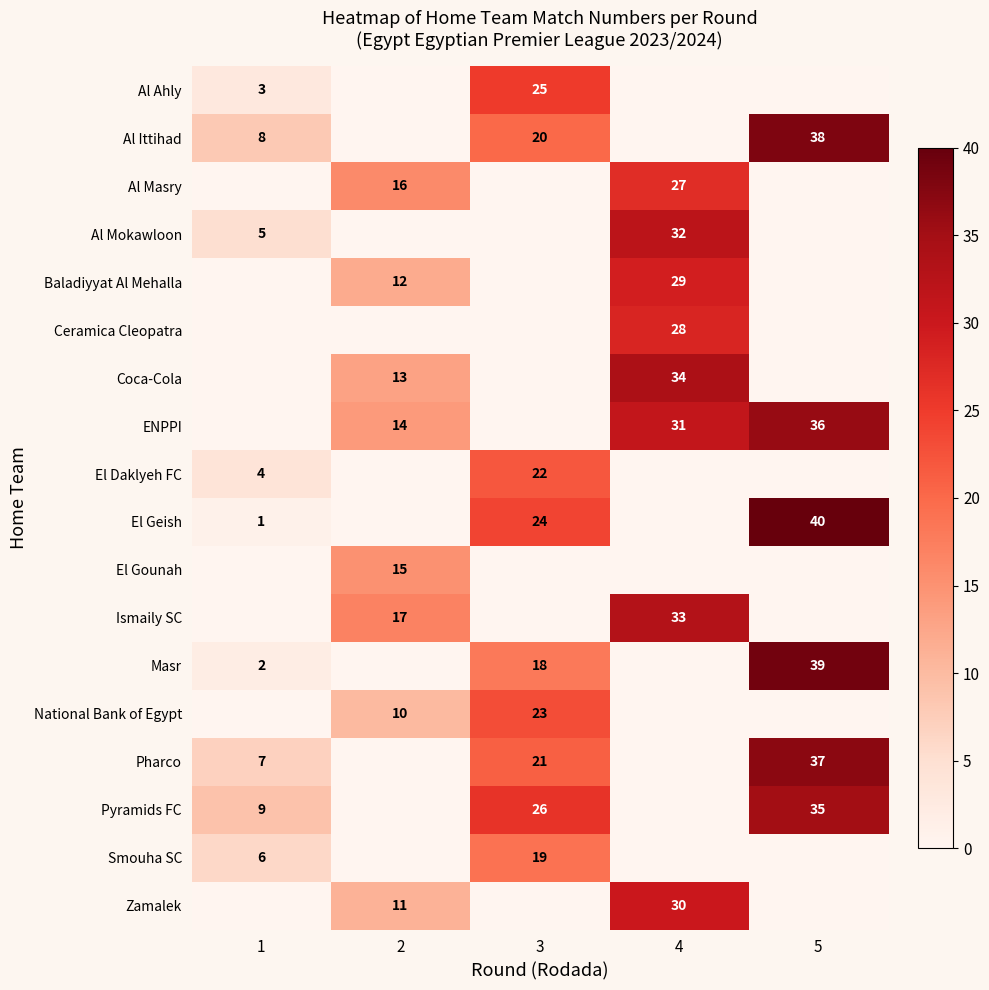

What is the greatest value displayed?

40